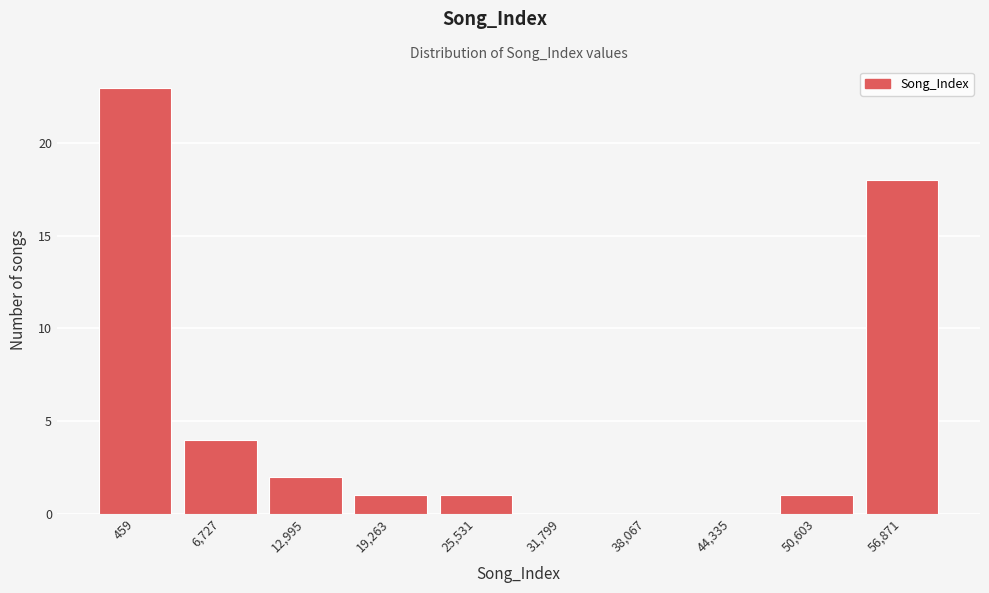

Reading left to right, what are all the values shown in this chart?

459=23	6,727=4	12,995=2	19,263=1	25,531=1	31,799=0	38,067=0	44,335=0	50,603=1	56,871=18